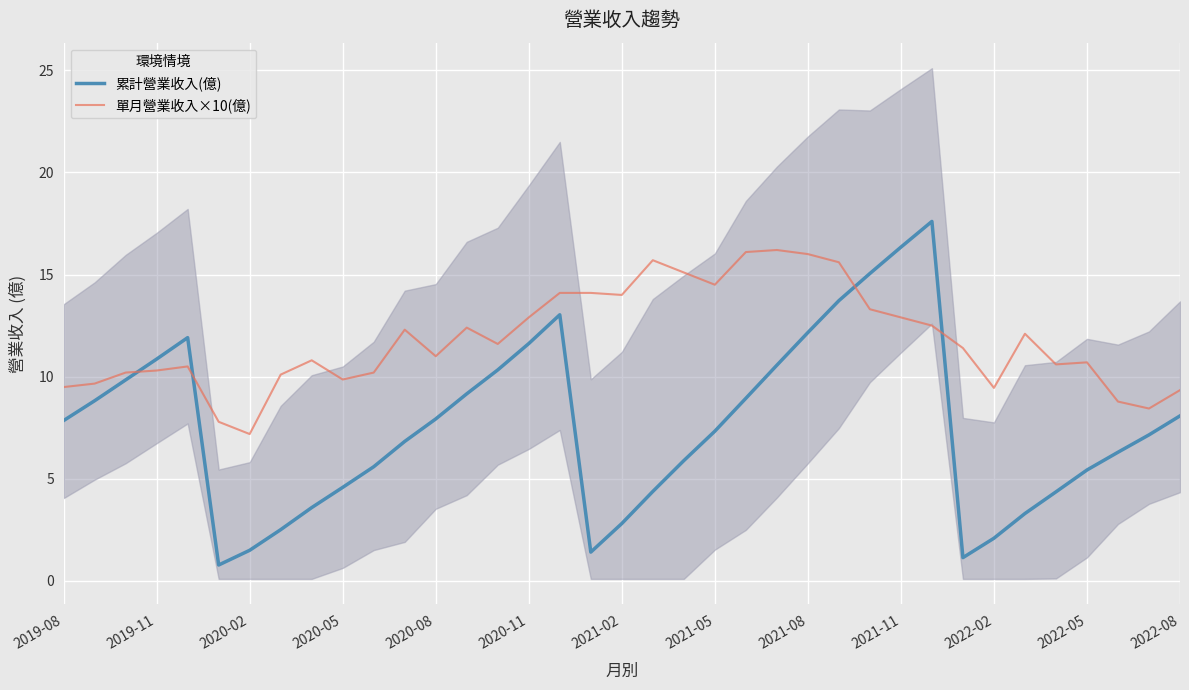

The 累計營業收入(億) series shows 2.1 at 2022-02. True or false?

True